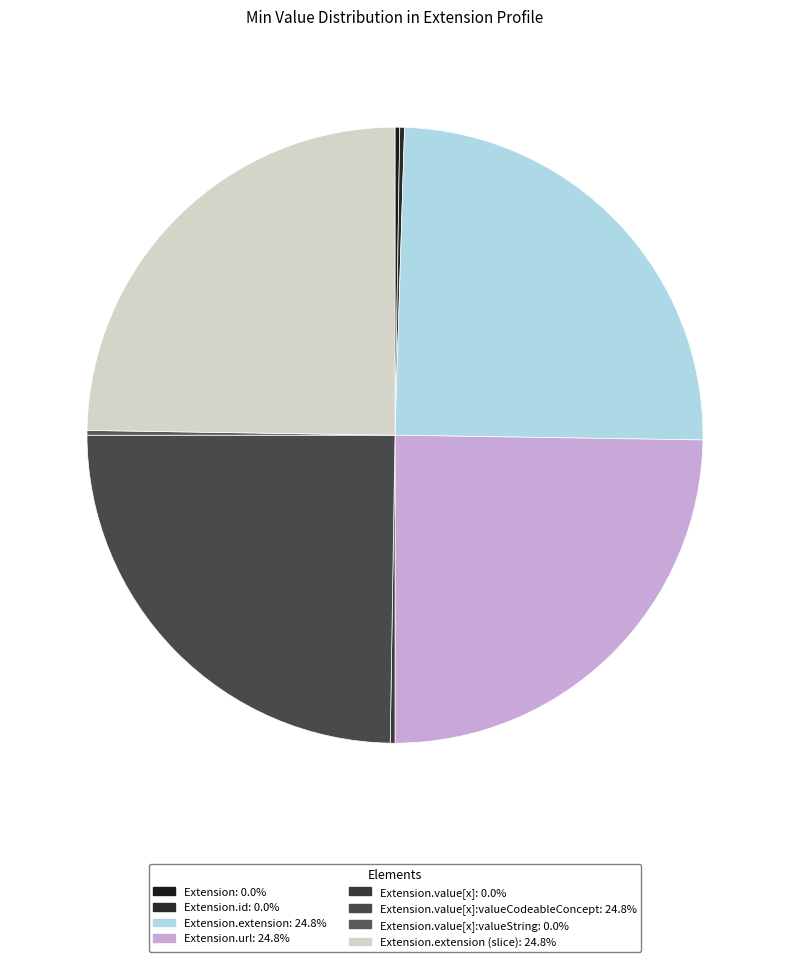

How many slices are in this pie chart?

8